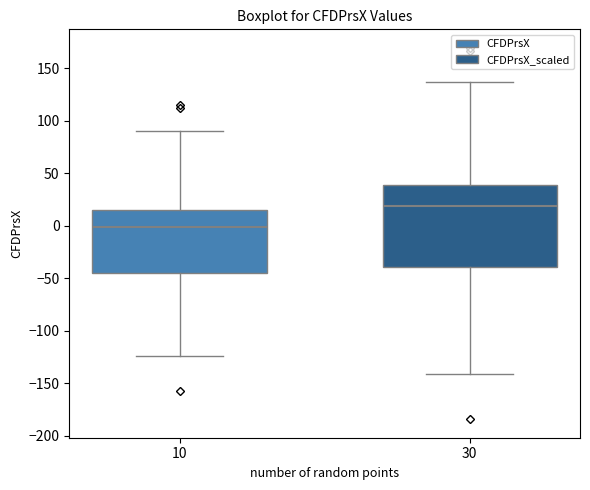

Where is the lower edge of the box at x = 10 on the y-axis? The values are not printed on the chart, so give them approximately, as read against the axis.

-45